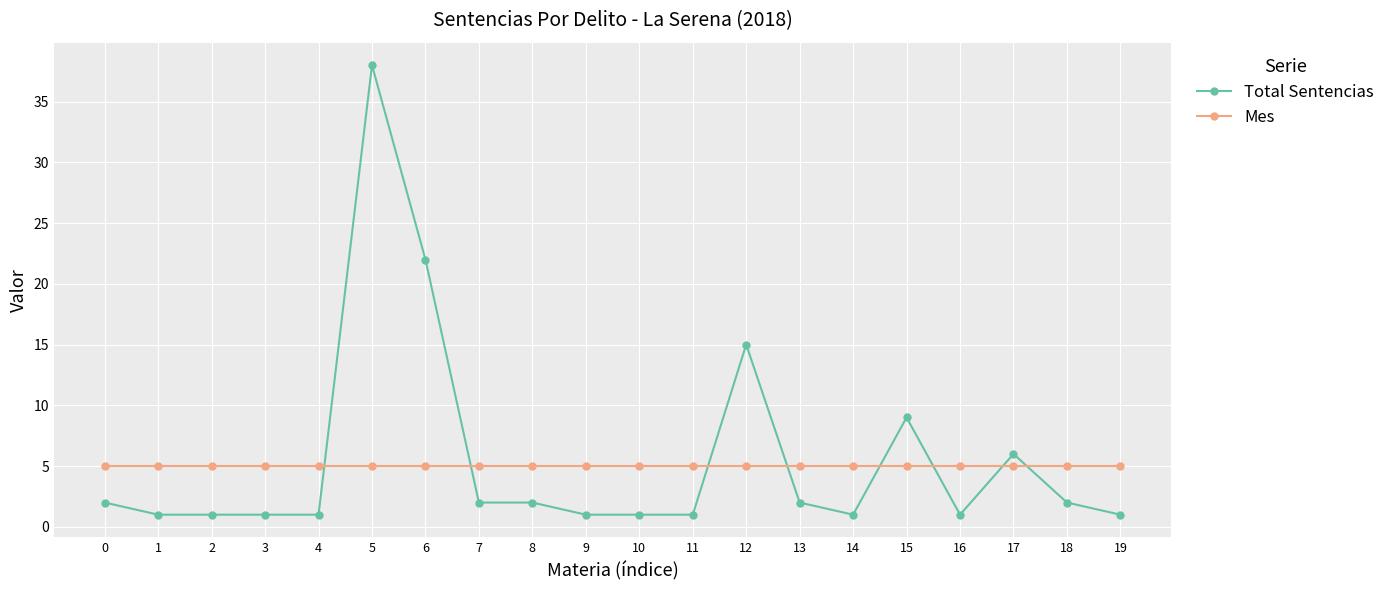

Which series has the largest range (max minus min)?

Total Sentencias